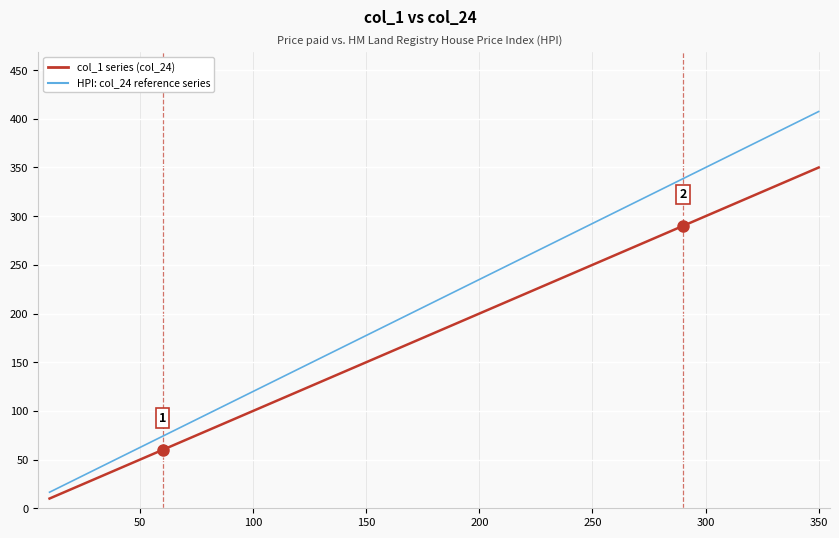

Which series has the largest range (max minus min)?

HPI: col_24 reference series